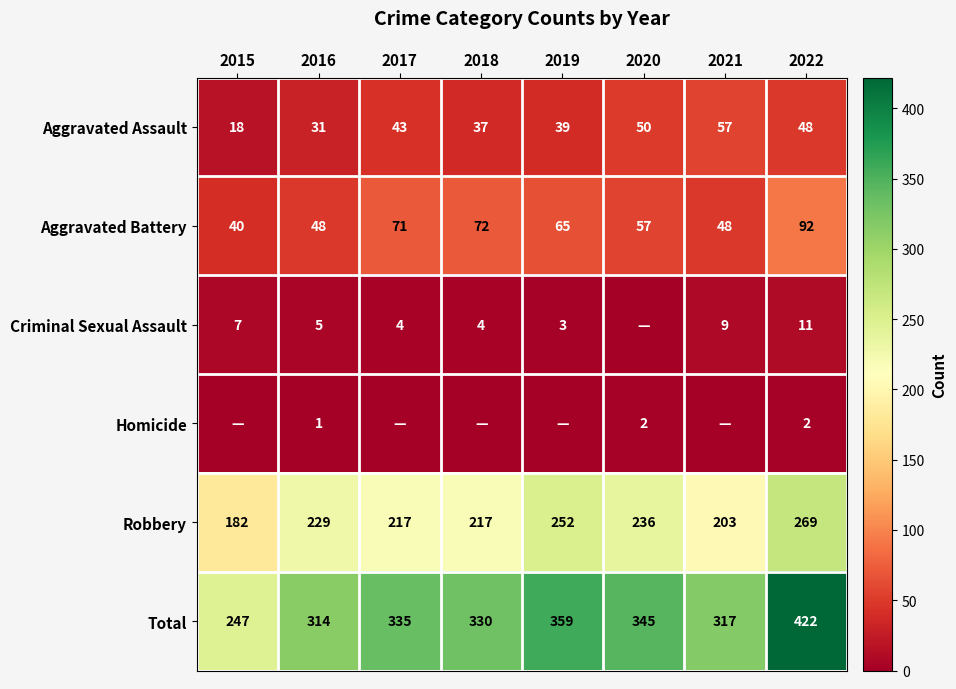

How many data points in Aggravated Assault are less than 43?

4